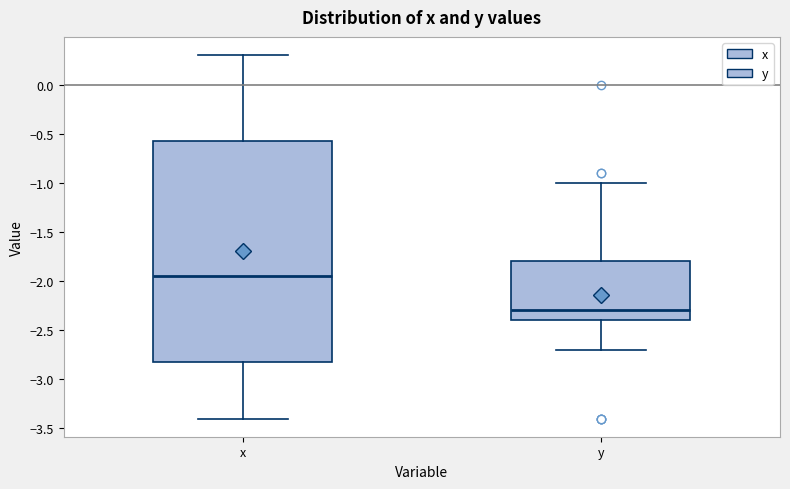

Reading left to right, read every box against the y-axis: the position of its median line, the range the box covers, and the ends of its whiskers. The values are not printed on the chart, so give them approximately, as read against the axis.

x: median -1.95, box -2.80 to -0.55, whiskers -3.40 to 0.30
y: median -2.30, box -2.40 to -1.80, whiskers -2.70 to -1.00